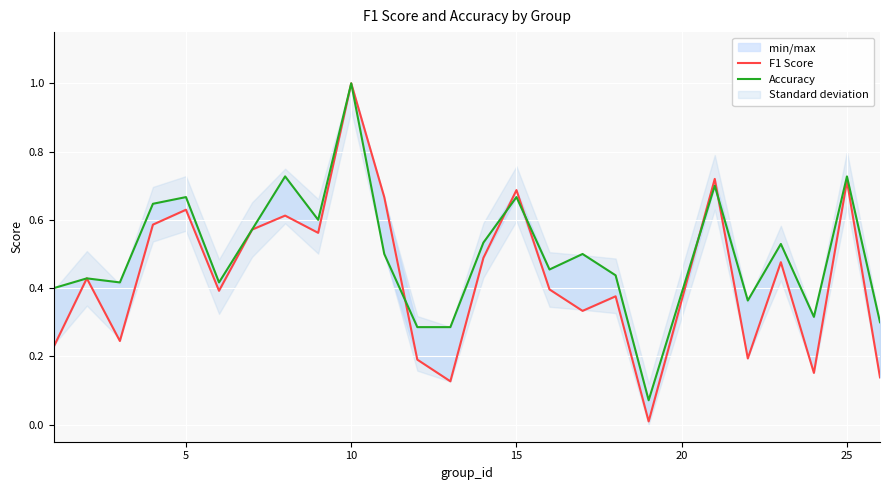

True or false: F1 Score has more than 2 interior local peaks.

True